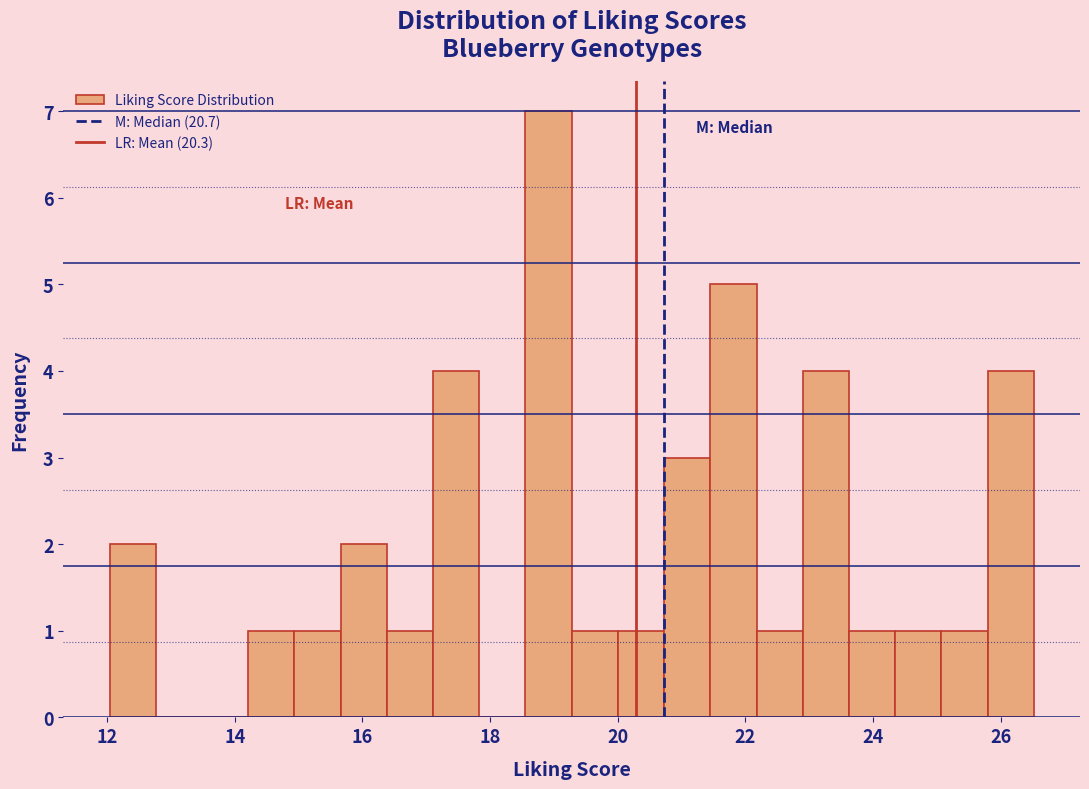

Read against the x-axis, roughly where is the centre of the tallest bar?

19.0